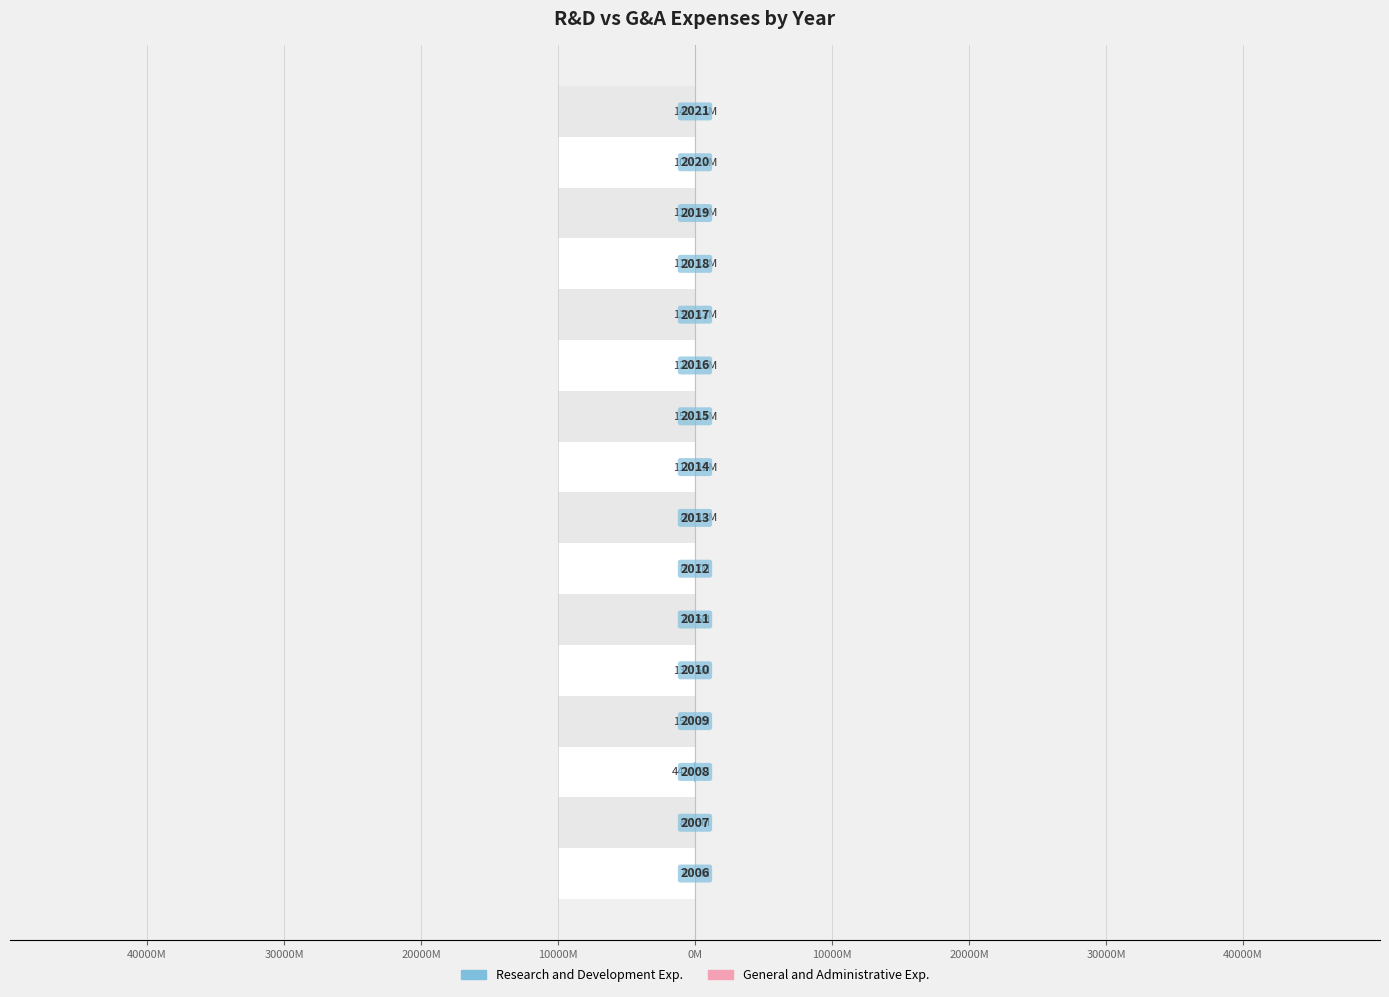

What is the average value of the Research and Development Exp. series?

-12.9